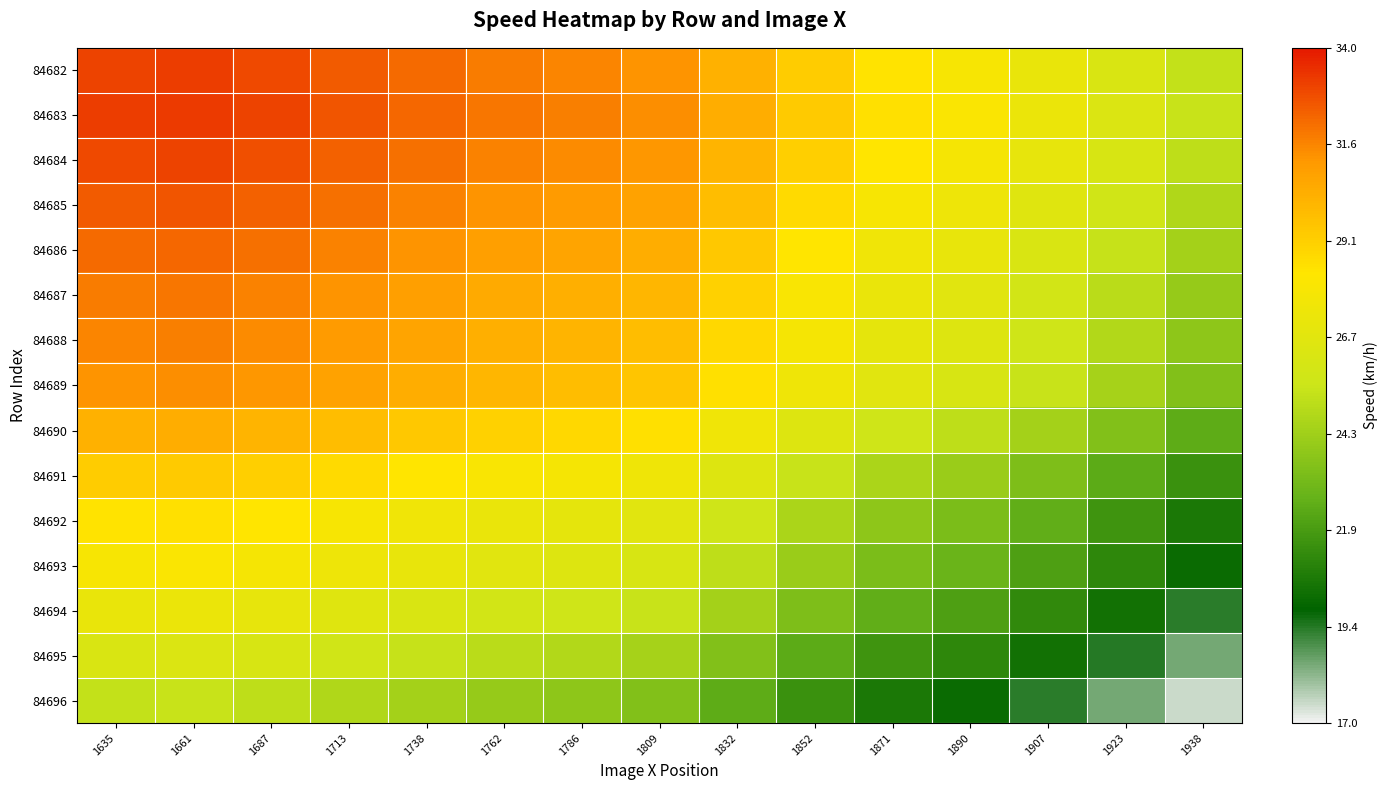

Count the number of categories in the chart.

15